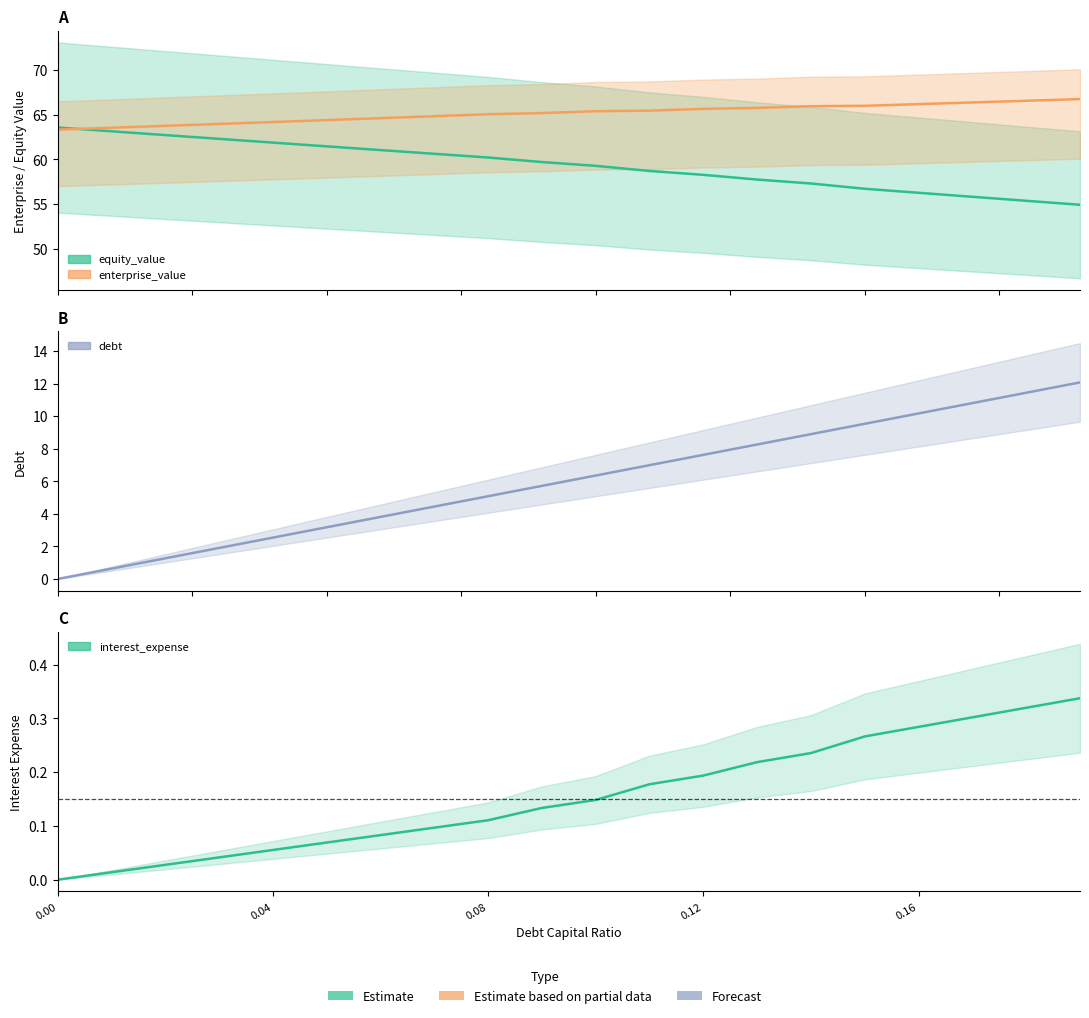

How many lines are shown in the chart?

4